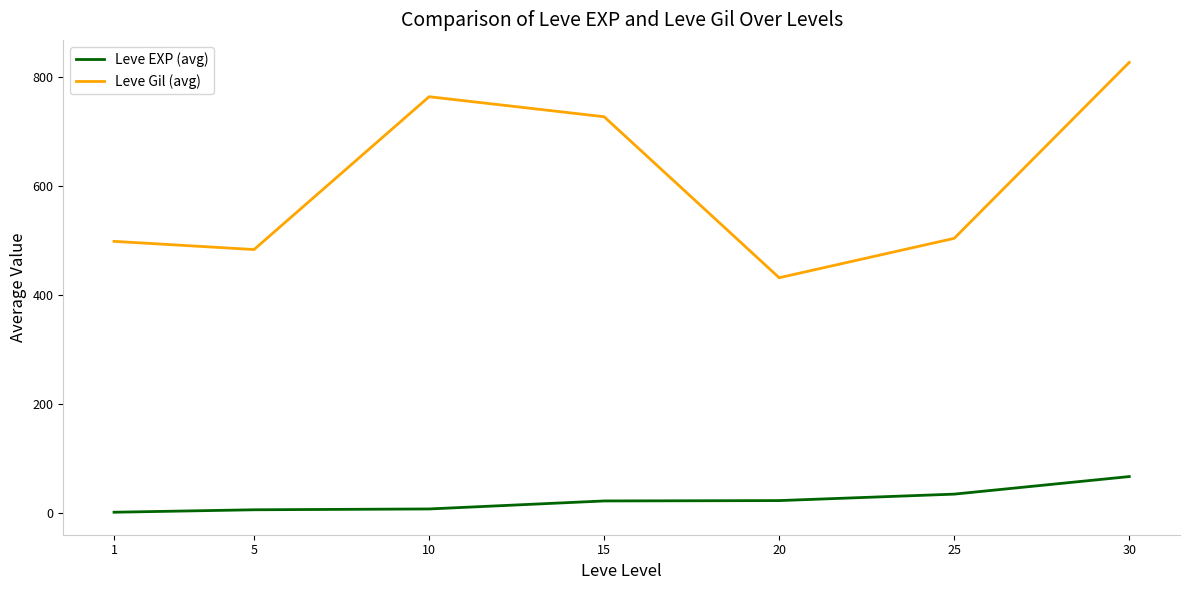

How many values in the Leve EXP (avg) series are below 22?

3